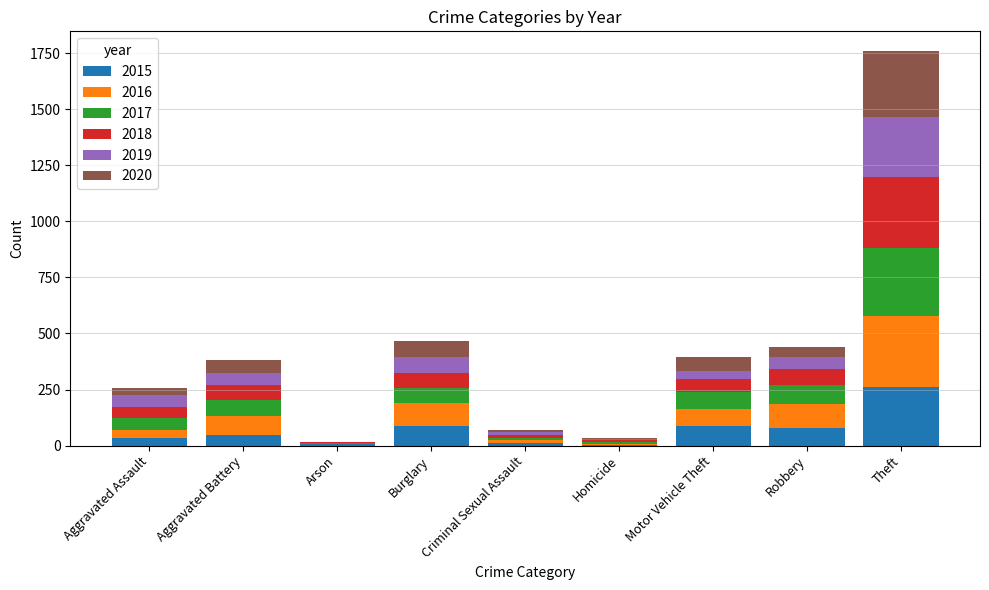

What is the total value across all series at Theft?

1759